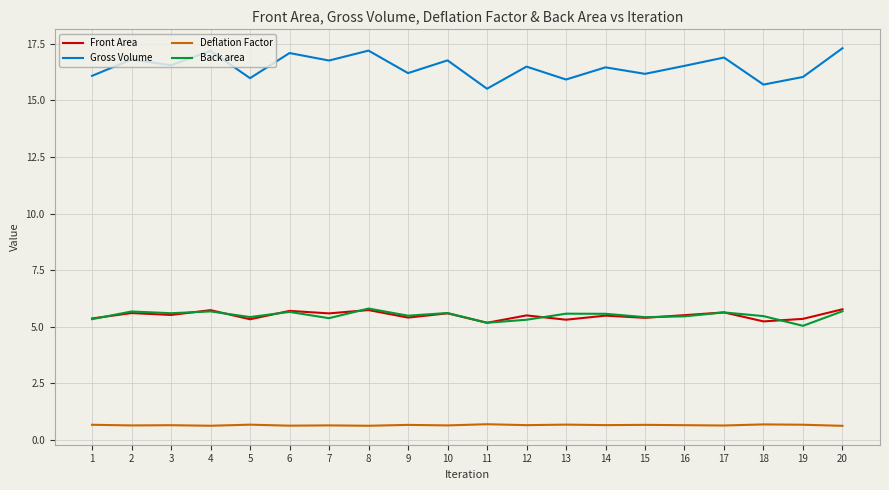

The Gross Volume series shows 16.0 at 19. True or false?

True